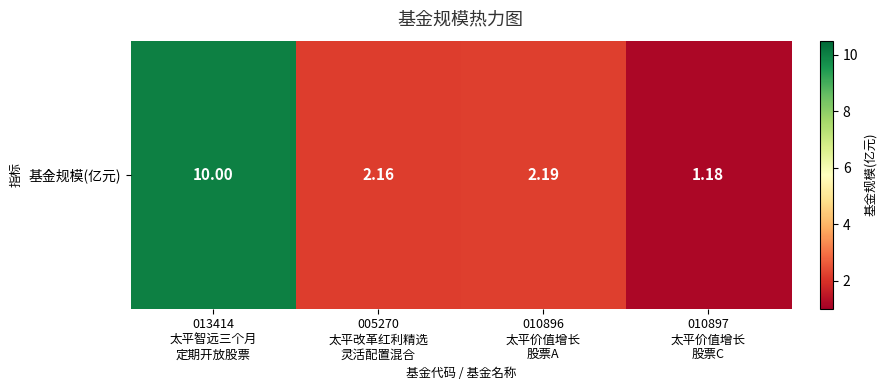

At which label does the data first exceed 2?

013414
太平智远三个月
定期开放股票